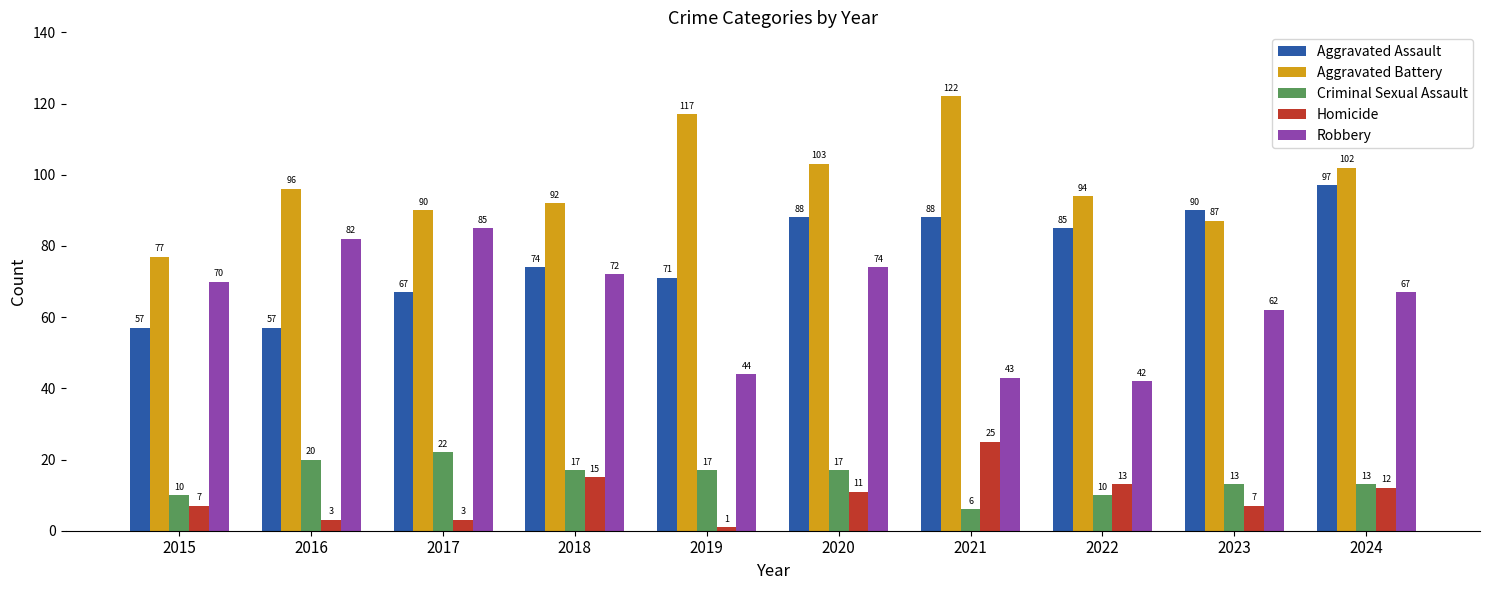

What is the difference between the highest and lowest values at 2017?

87